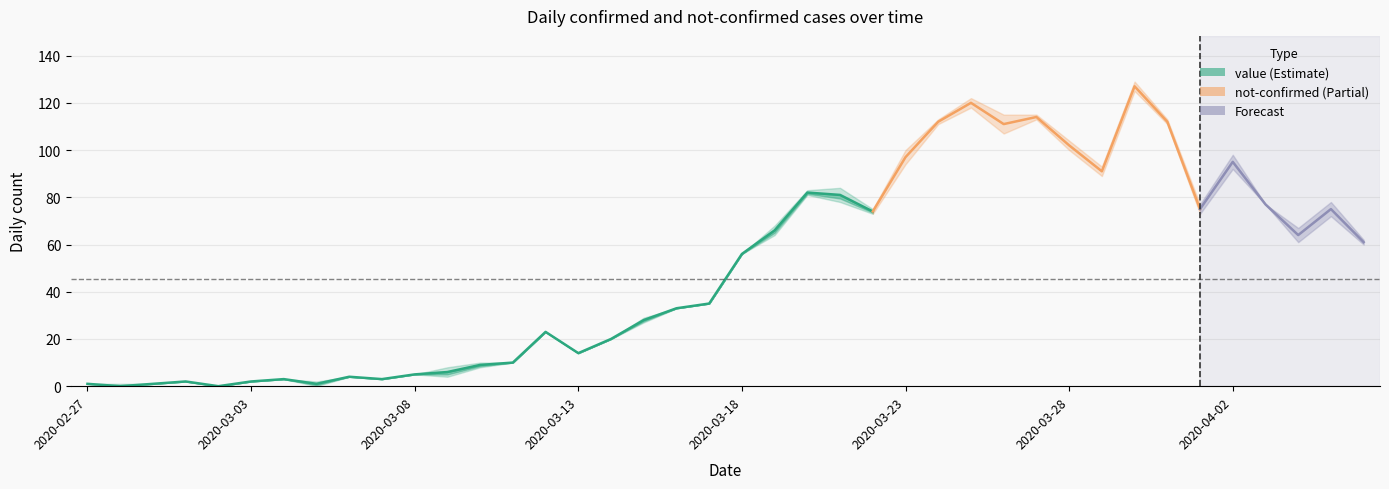

What is the value of the value point at the 4th from the left?

2